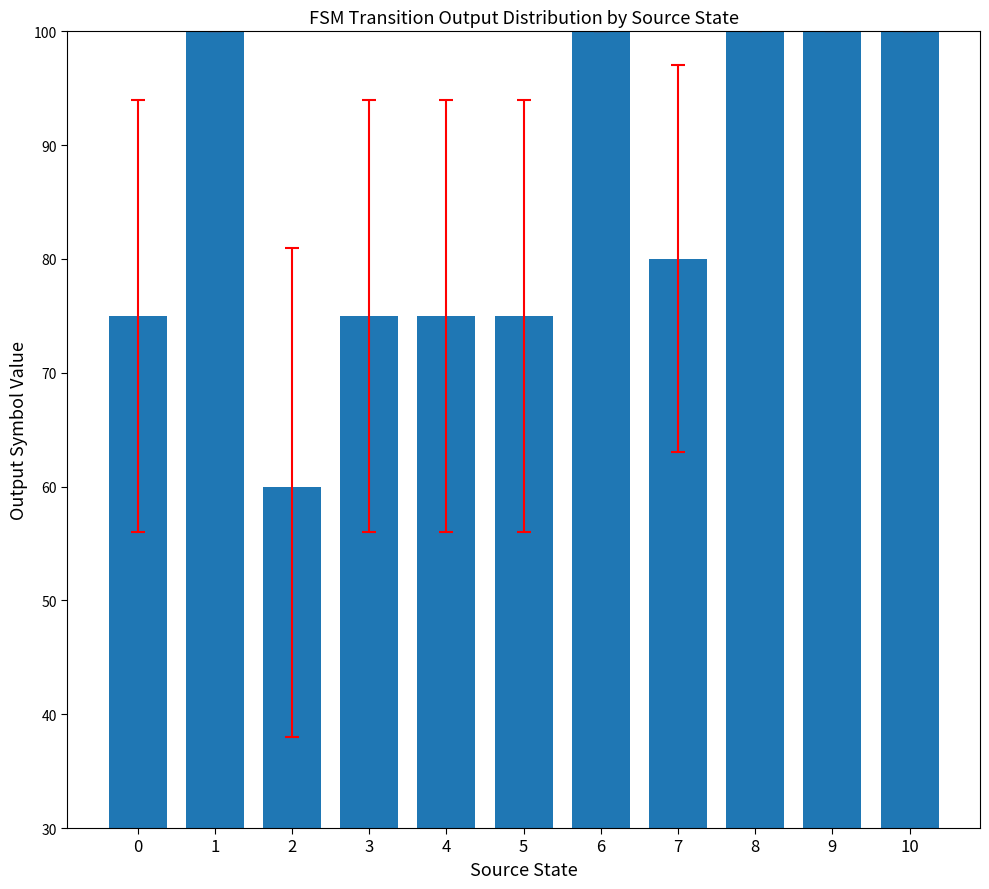

What is the approximate value at 2, to the nearest 10?

60